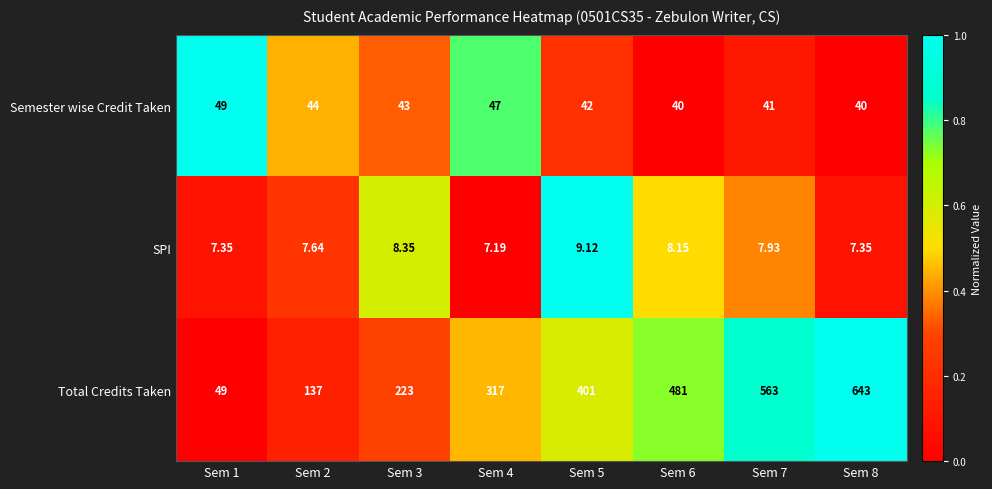

Rank the series by their maximum value, from highest to lowest.

Total Credits Taken, Semester wise Credit Taken, SPI